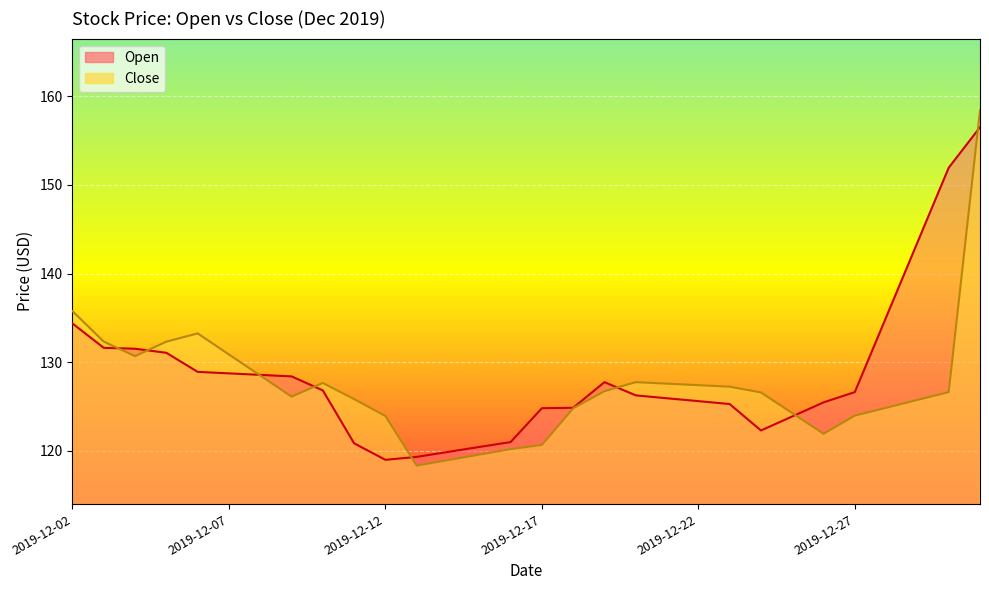

How many interior local valleys does the Open series have?

2